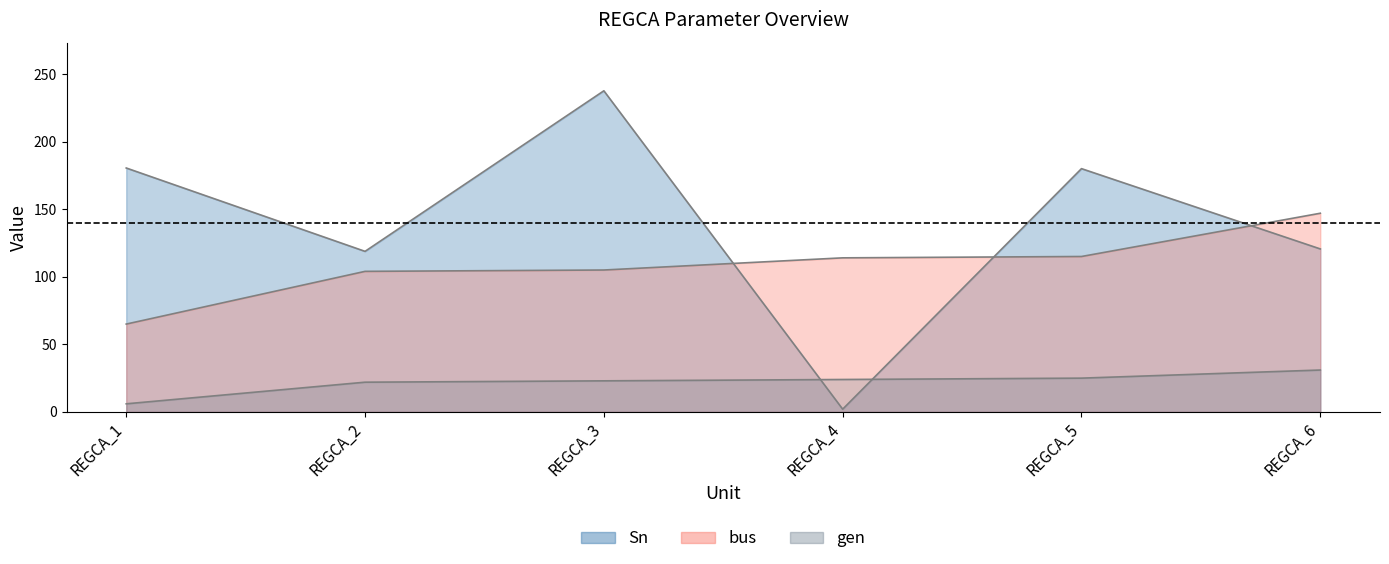

Which series ends up on top after the final intersection of Sn and bus?

bus